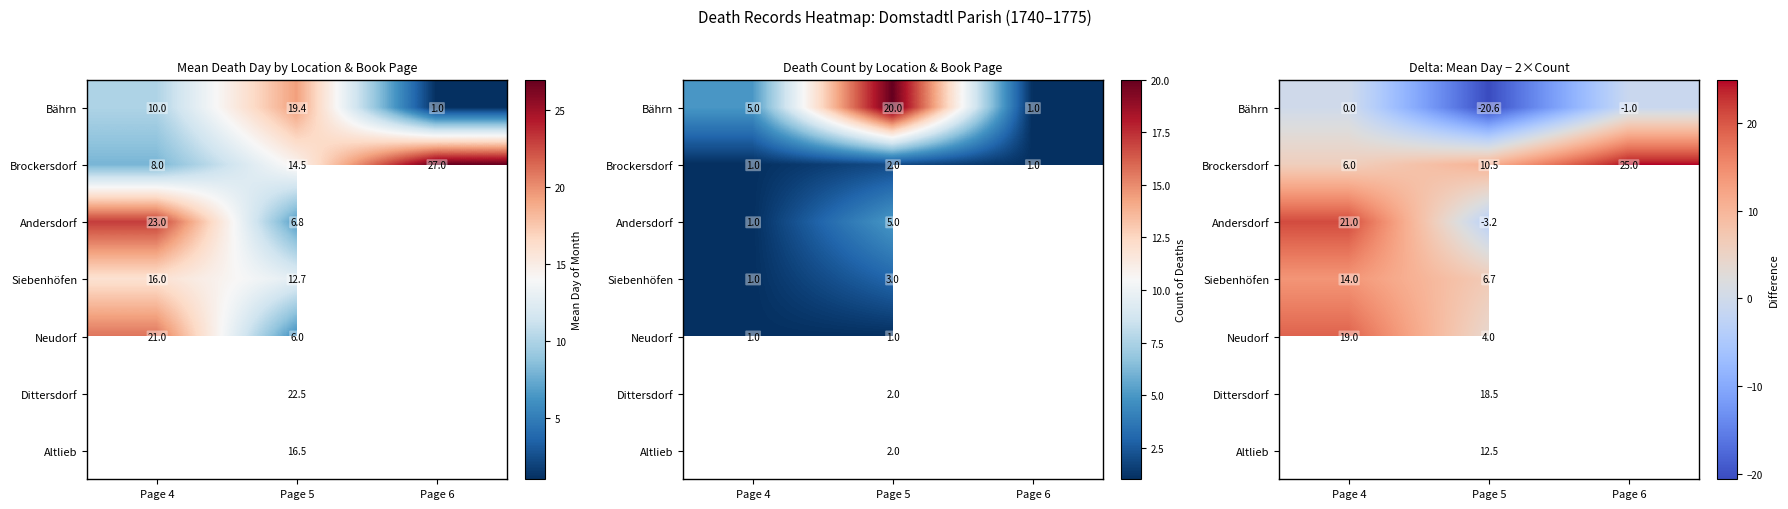

Rank the series by their average value, from highest to lowest.

Brockersdorf, Andersdorf, Siebenhöfen, Neudorf, Dittersdorf, Altlieb, Bährn